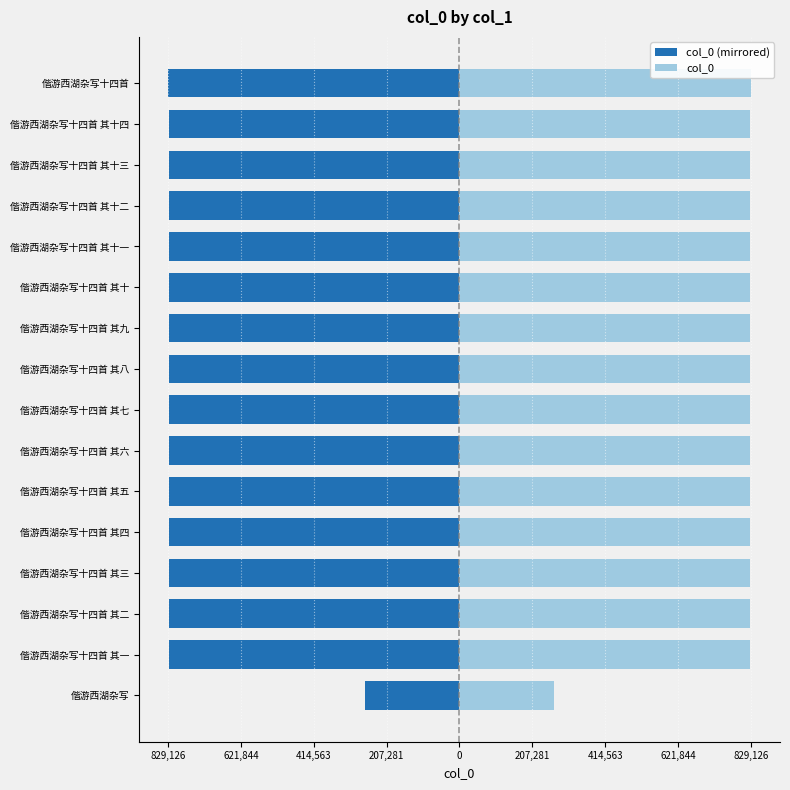

What is the difference between the highest and lowest values at 偕游西湖杂写十四首?

1658252